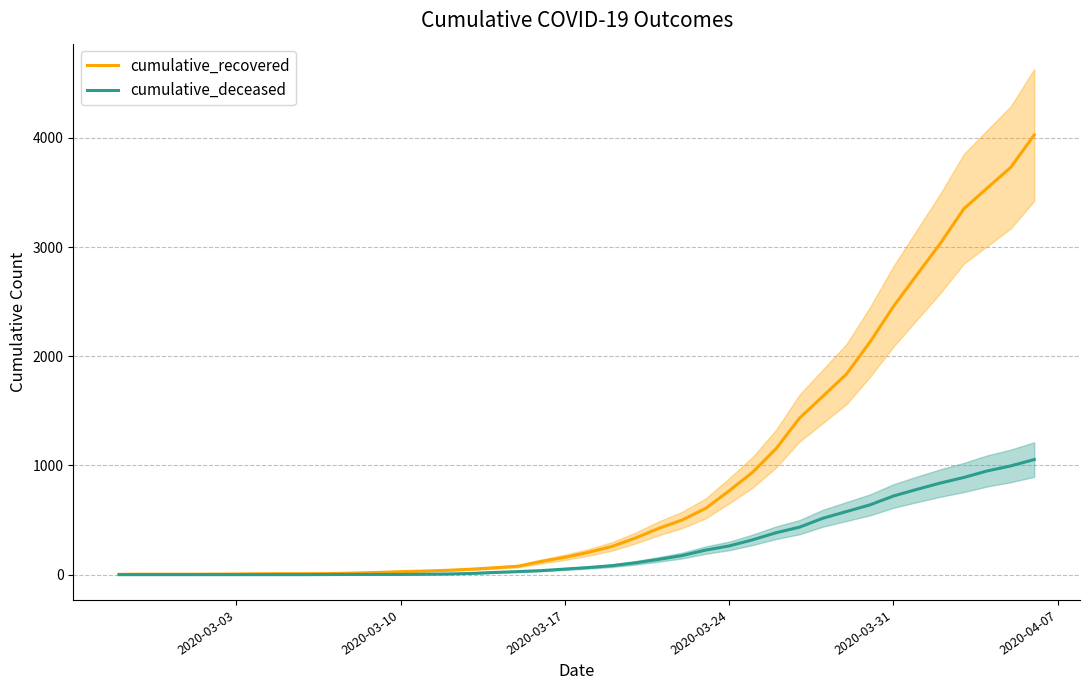

What is the sum of all cumulative_recovered values?

35775